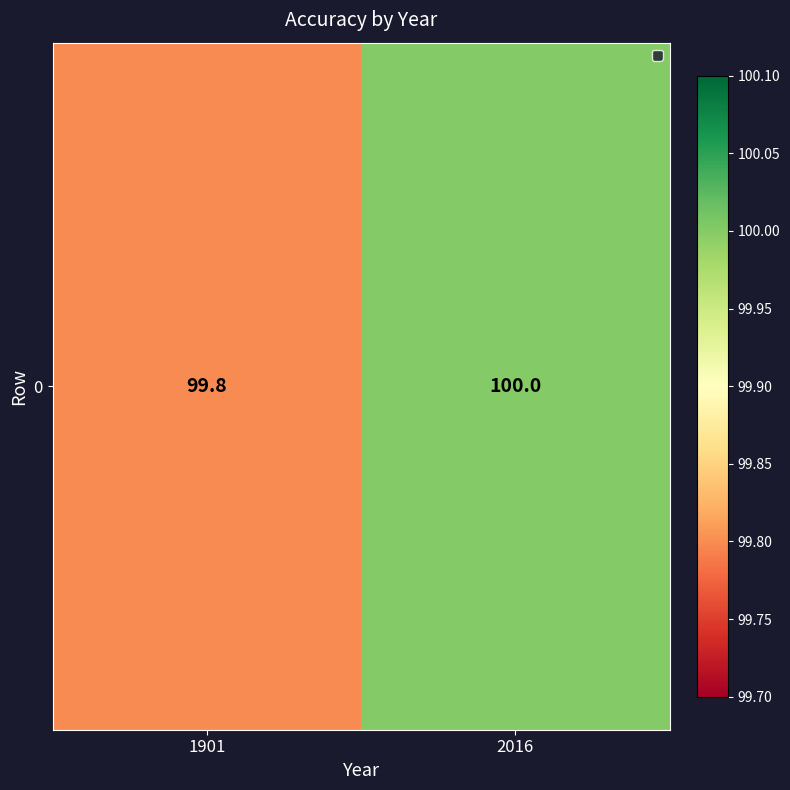

List the labels in order of value, smallest first.

1901, 2016